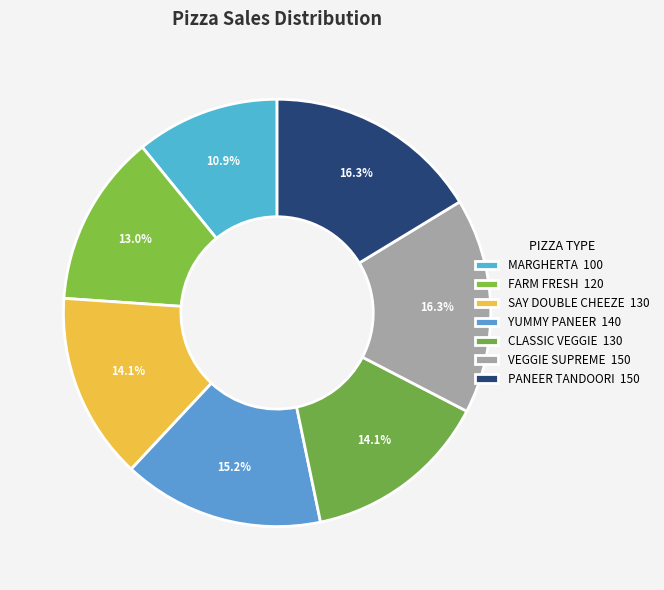

Which slice is the largest?

VEGGIE SUPREME